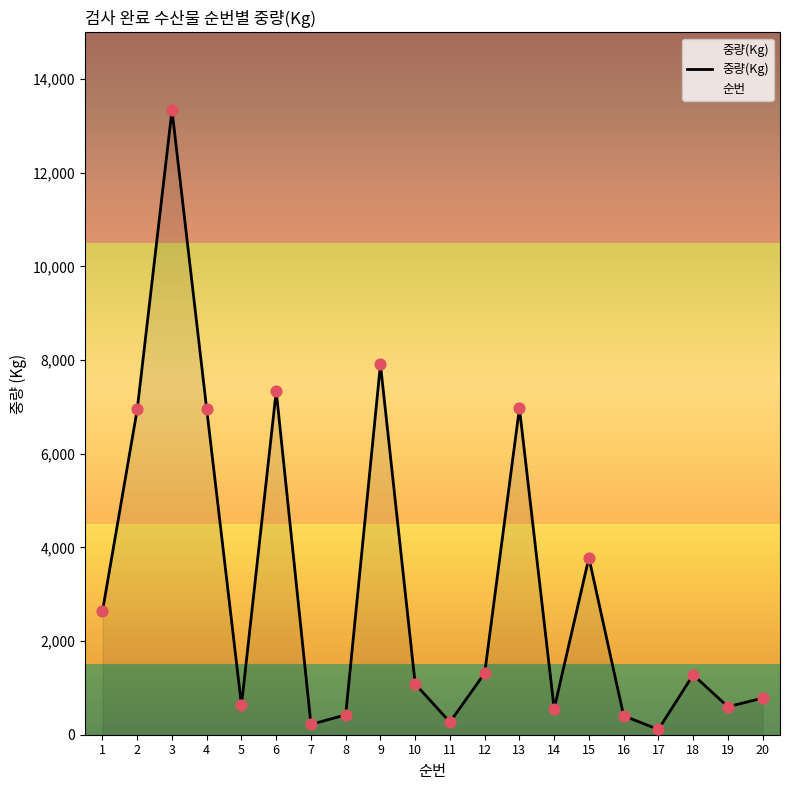

Between 16 and 11, which is larger?

16